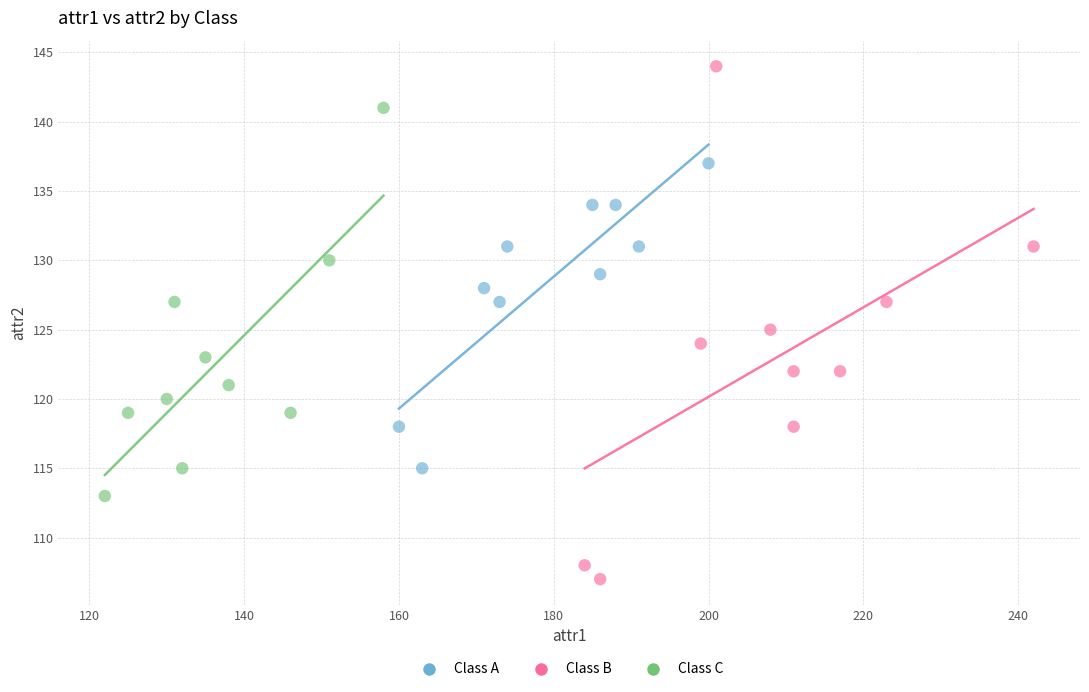

Which series contains the lowest Y value?

Class B